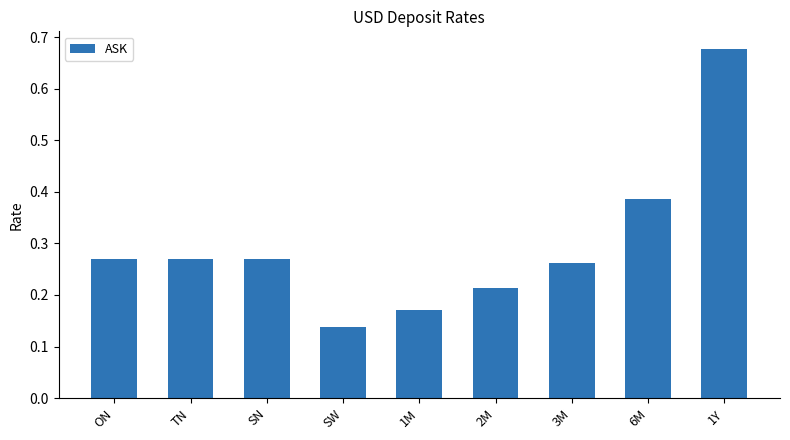

What is the label of the 8th bar from the right?

TN